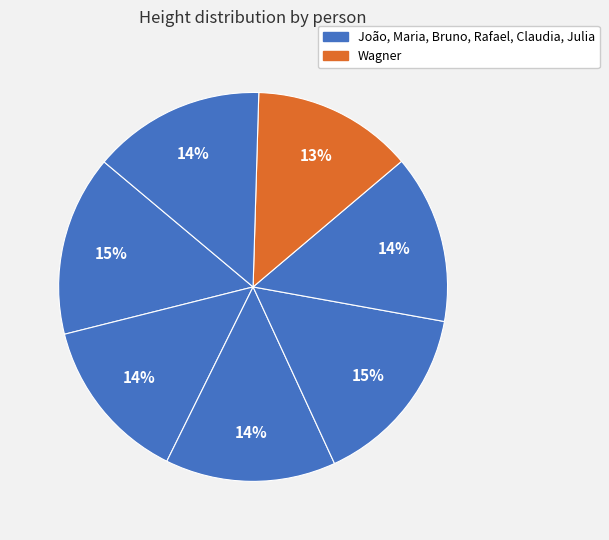

Rank the categories by value from lowest to highest.

Wagner, Maria, Claudia, Bruno, Julia, João, Rafael